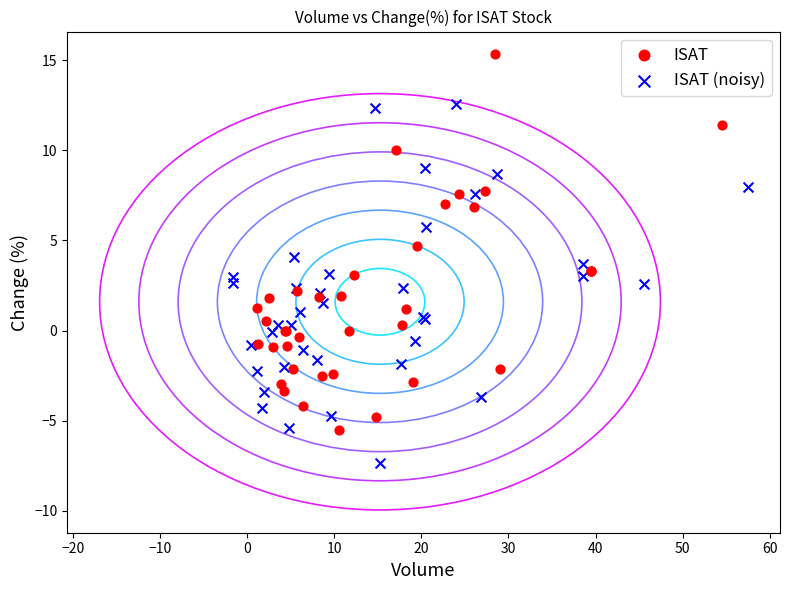

Which series contains the highest Y value?

ISAT